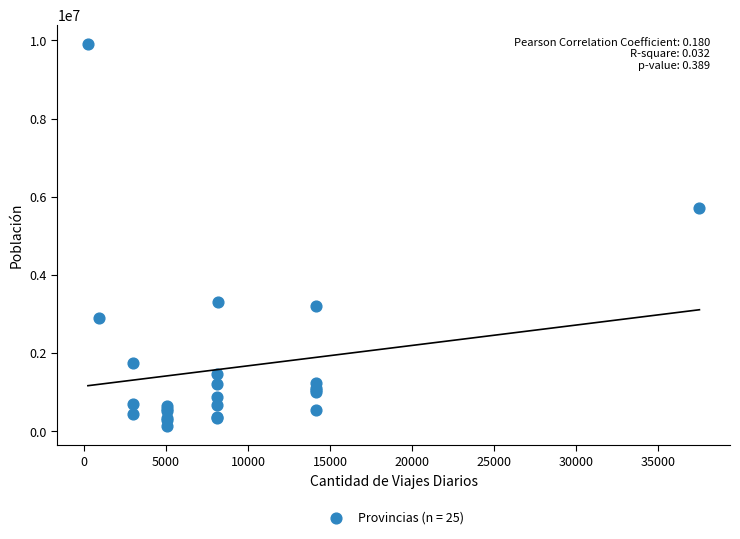

What Y value in the scatter plot is closest to 5021960?

5708369